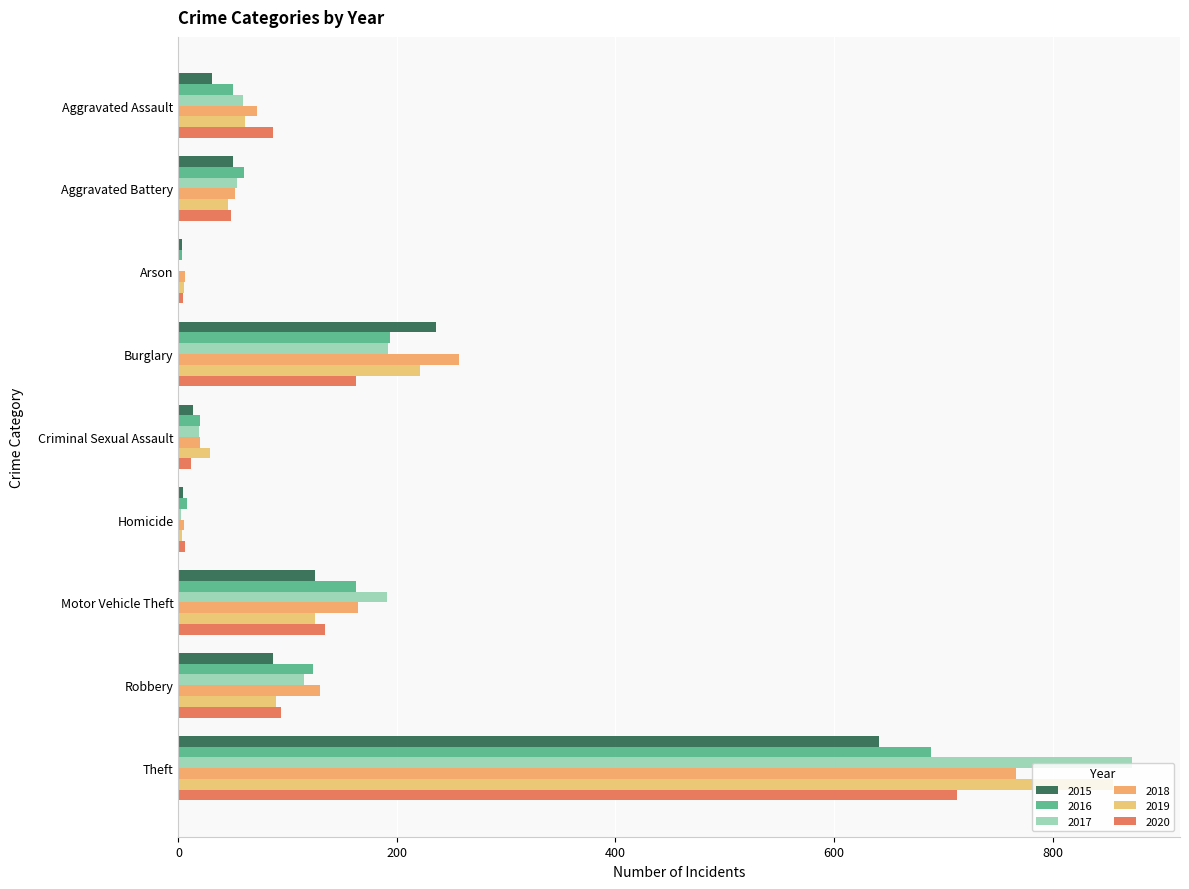

What position from the left is Motor Vehicle Theft?

7